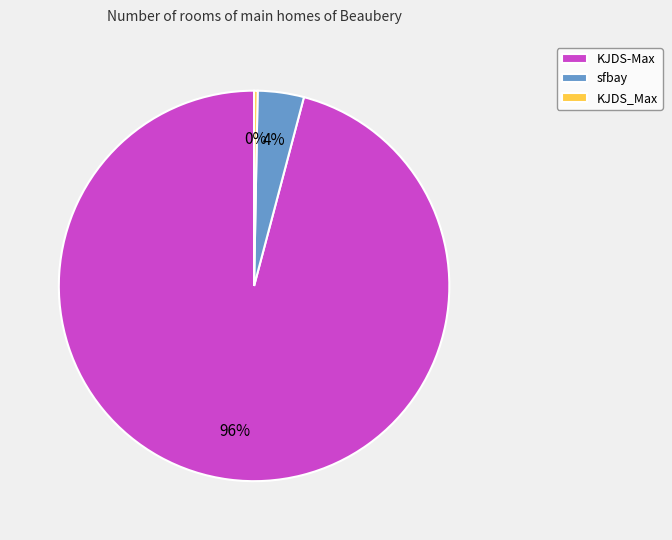

Rank the categories by value from highest to lowest.

KJDS-Max, sfbay, KJDS_Max